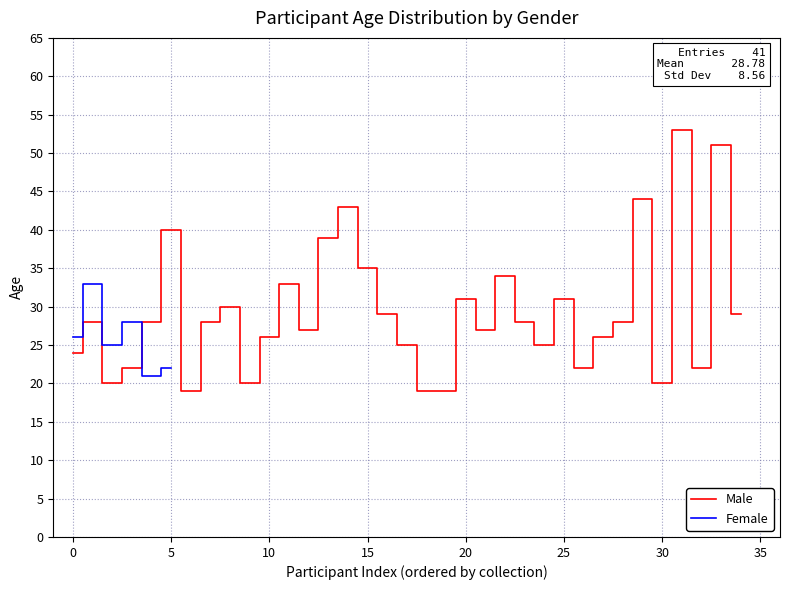

What is the highest value of the Female series?

33